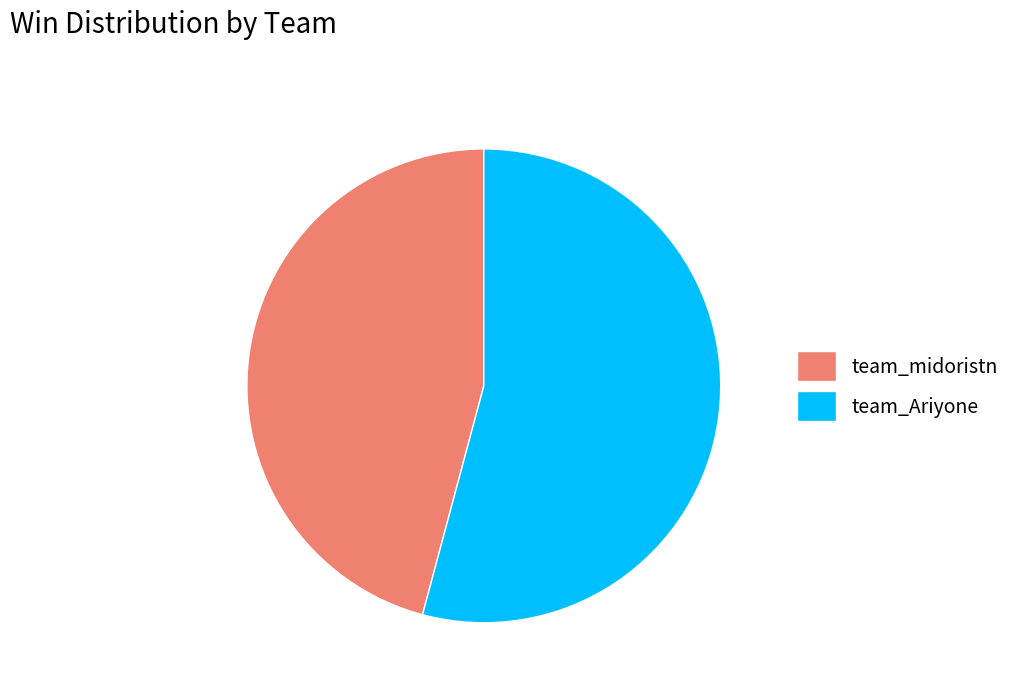

The team_Ariyone slice represents 69% of the pie. True or false?

False